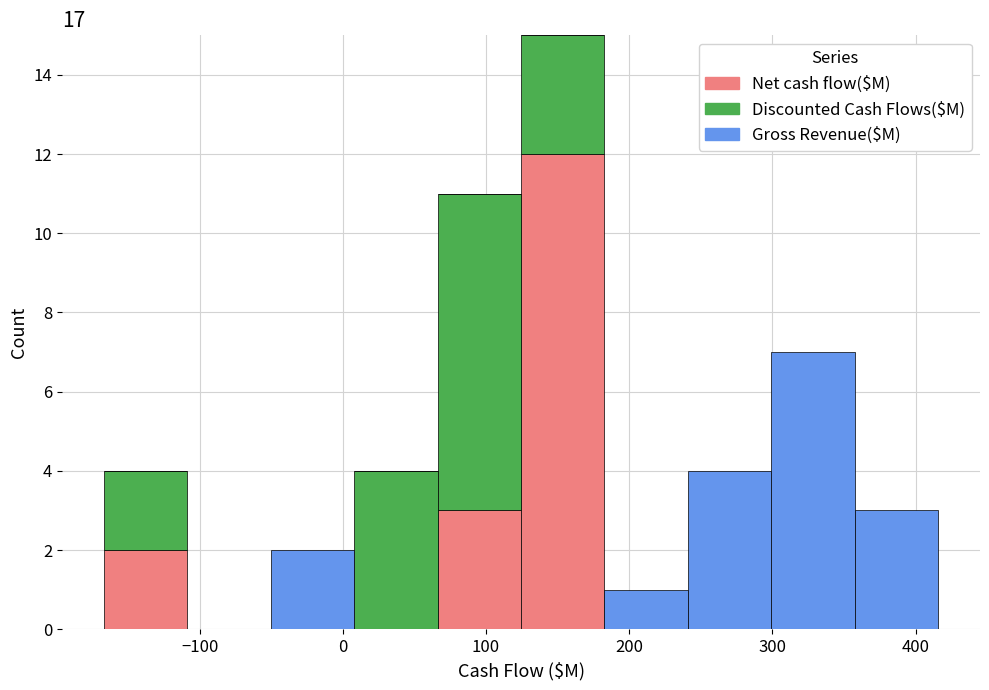

Reading left to right, list every stacked bar in this chart as the range it spans on the x-axis followed by its total height. Neither the bar edges nor the heights are printed on the chart, so give them approximately, as read against the axes.

-170 to -110: 4
-110 to -50: 0
-50 to 10: 2
10 to 70: 4
70 to 120: 11
120 to 180: 15
180 to 240: 1
240 to 300: 4
300 to 360: 7
360 to 420: 3